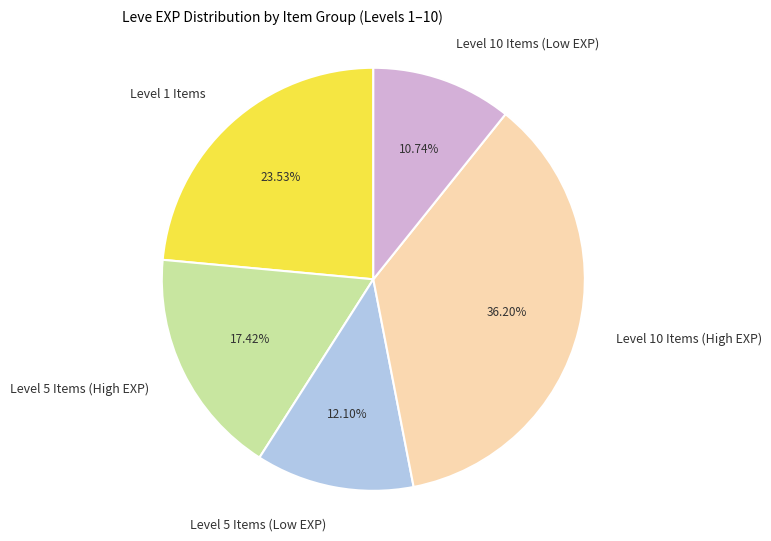

How many slices are in this pie chart?

5